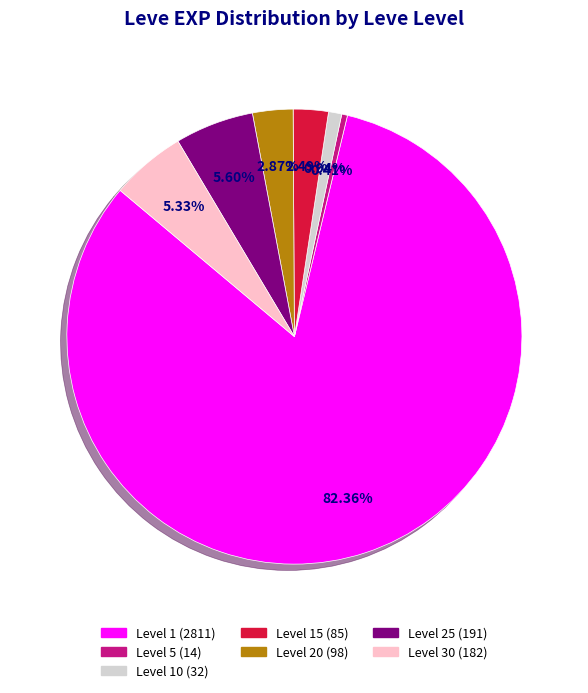

Is there a majority slice in this chart?

Yes